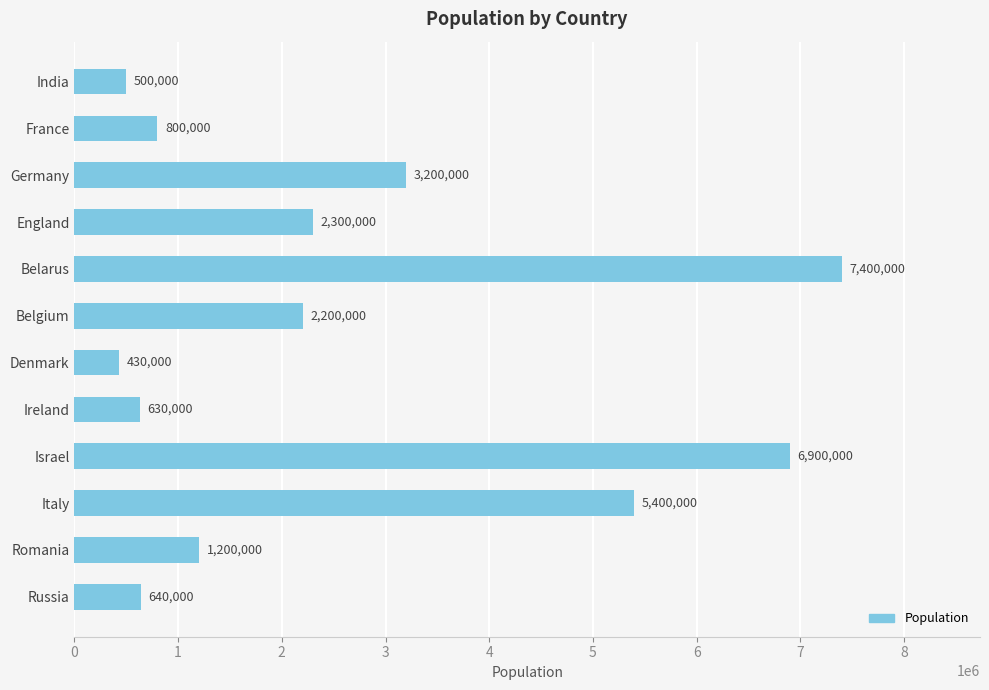

What is the difference between the second highest and second lowest values?

6400000